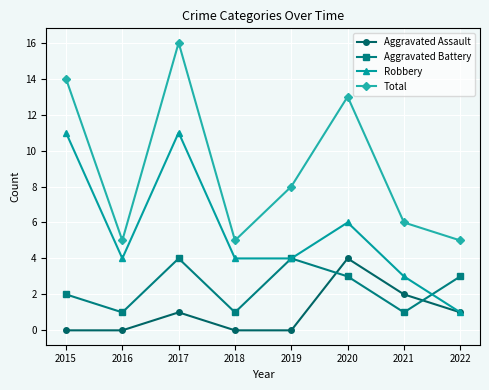

List the series in order of their overall mean, highest first.

Total, Robbery, Aggravated Battery, Aggravated Assault